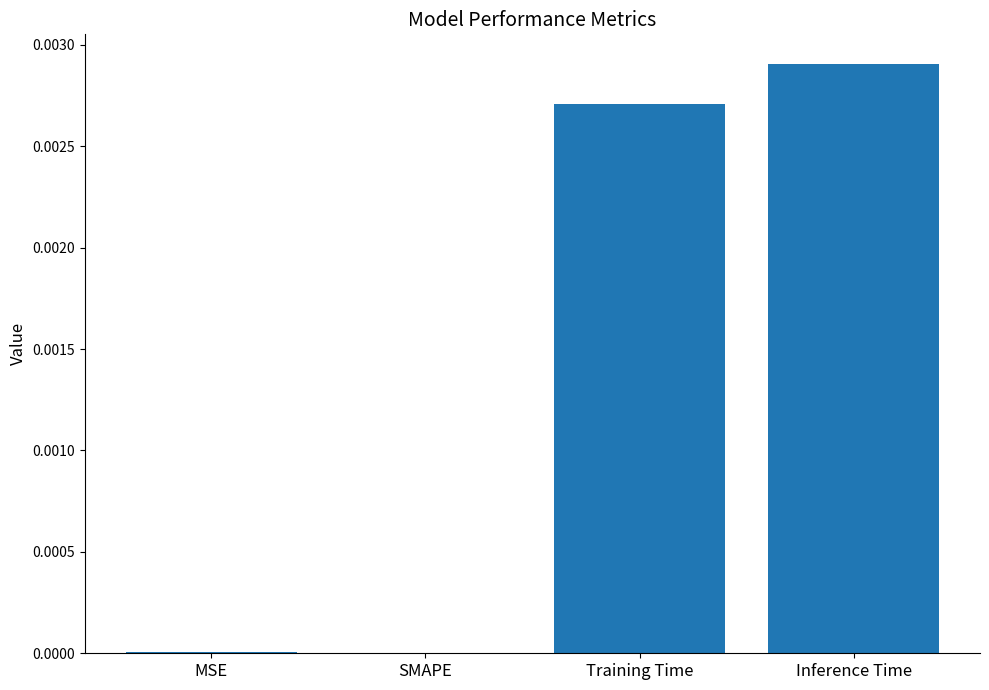

Between SMAPE and Inference Time, which is larger?

Inference Time